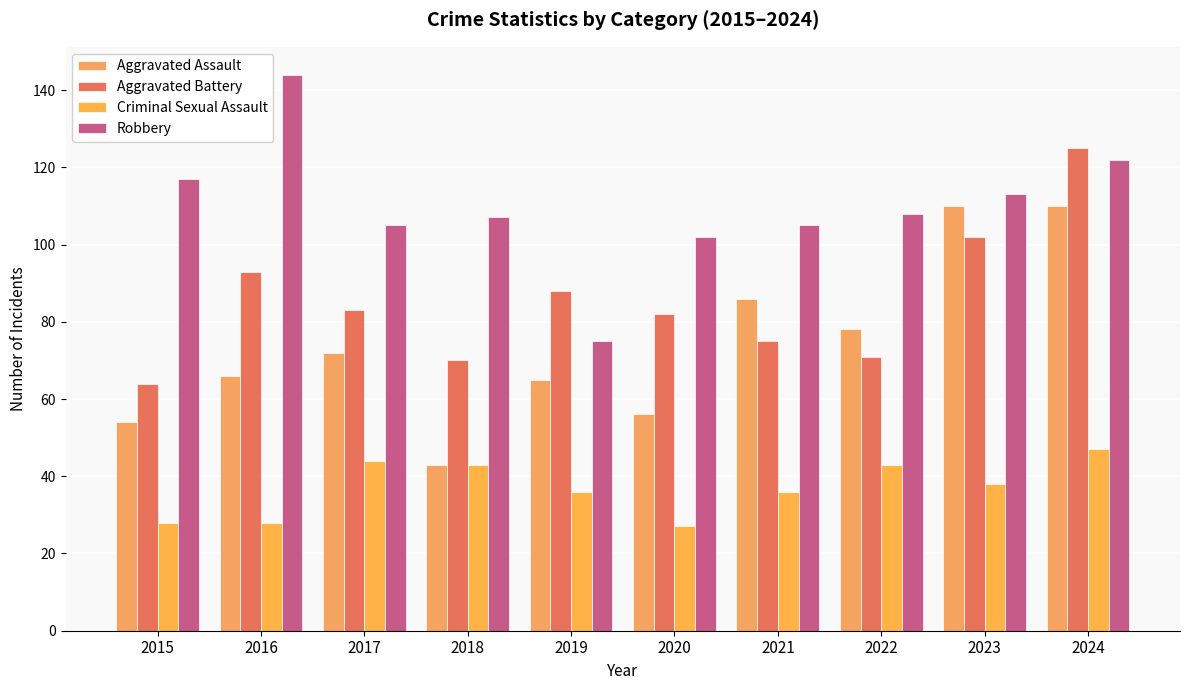

How many data points in Aggravated Assault are less than 72?

5